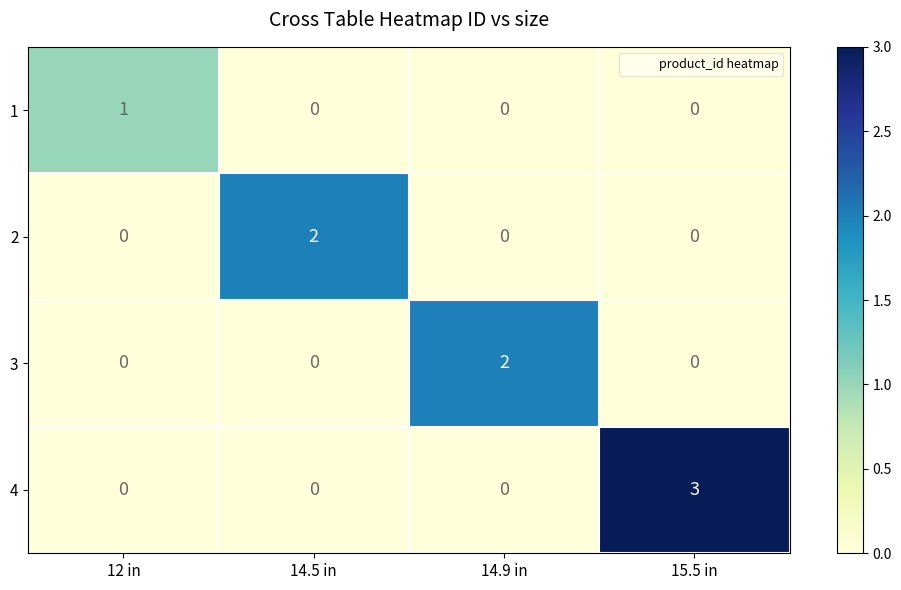

True or false: 4 has a value of 0 at 14.5 in.

True